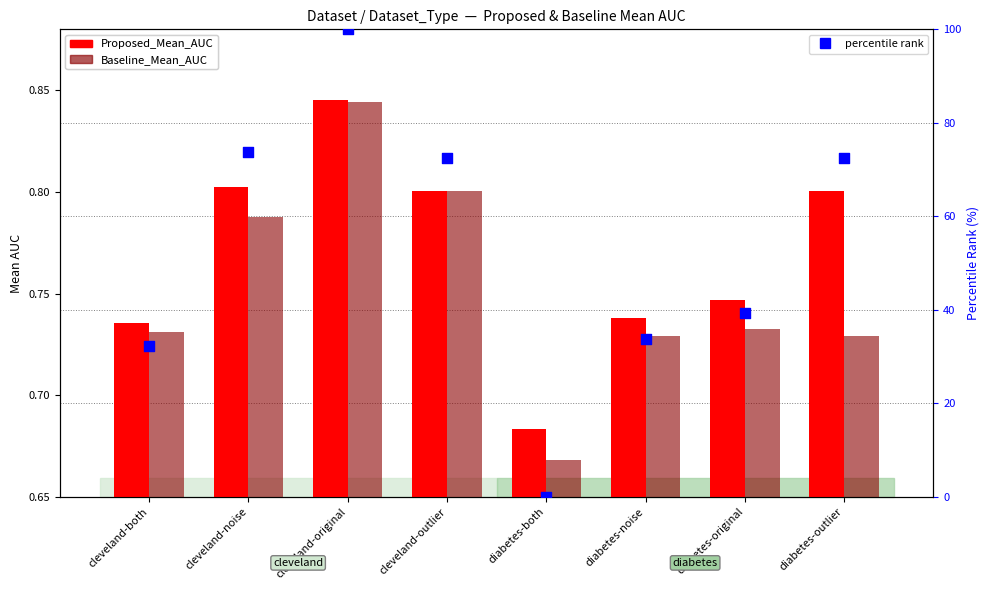

What are all the series names shown in the legend?

Proposed_Mean_AUC, Baseline_Mean_AUC, percentile rank